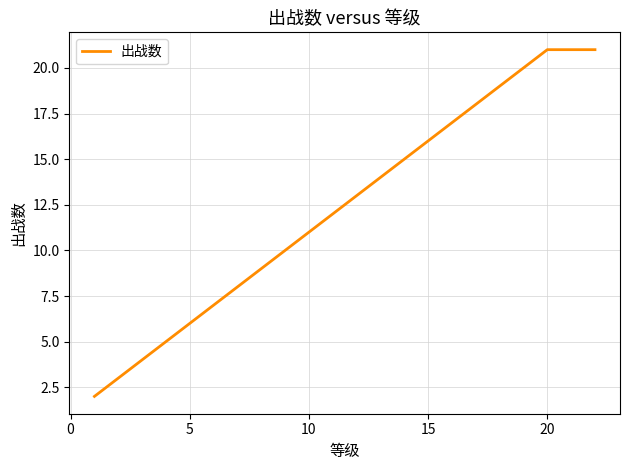

What is the greatest value displayed?

21